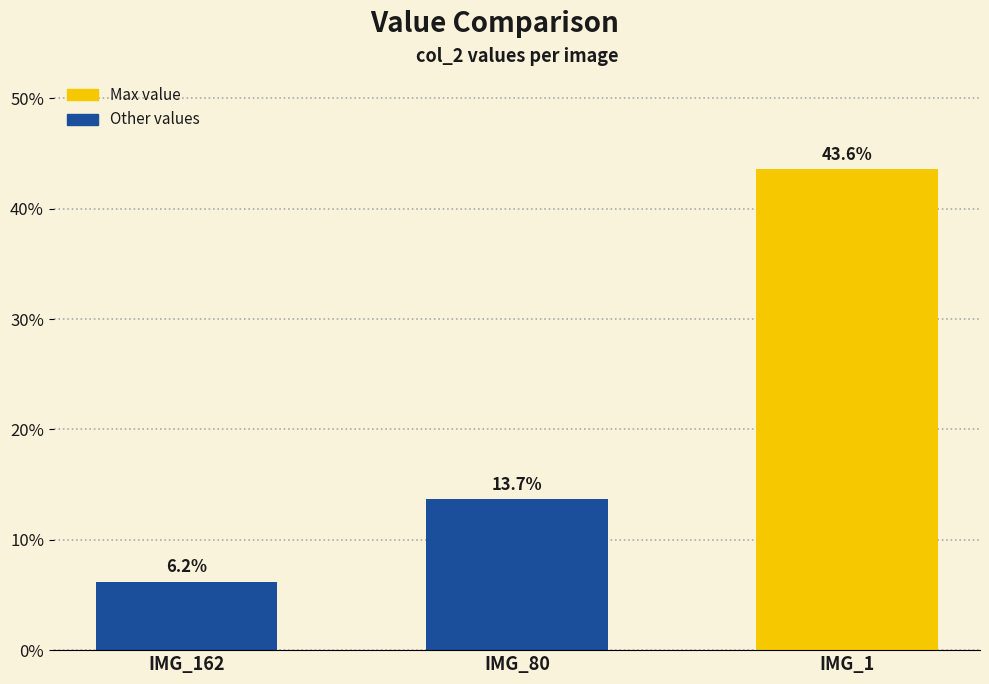

What is the value of the 1st bar from the left?

0.1